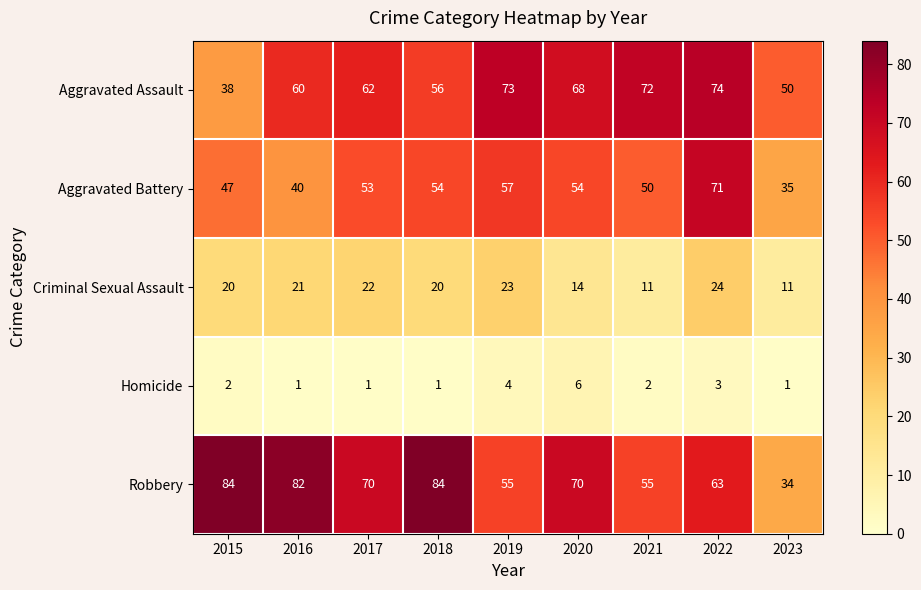

Which series has the largest total across all categories?

Robbery